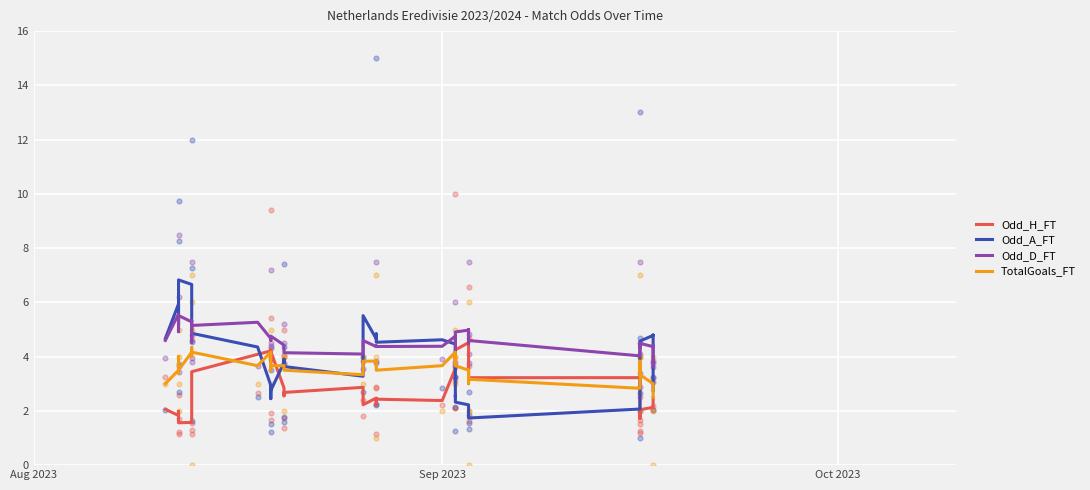

Which series has the largest total across all categories?

Odd_D_FT